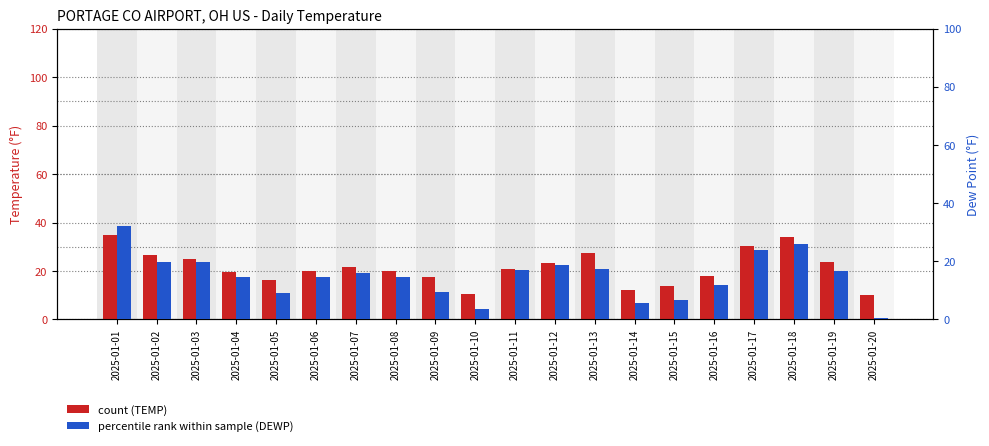

Which series has the largest range (max minus min)?

DEWP